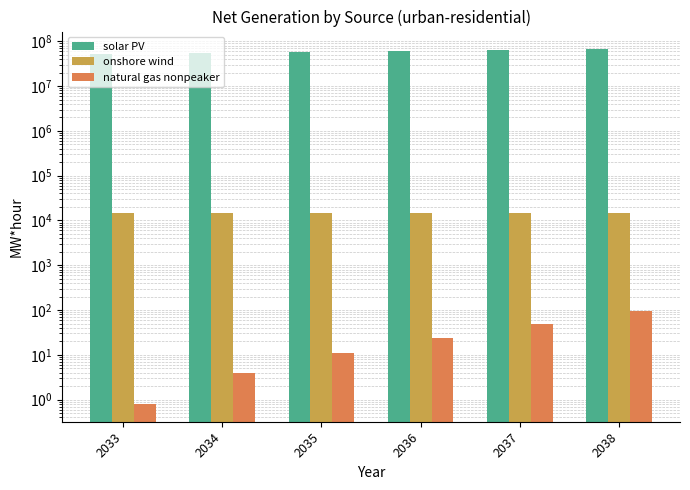

Reading right to left, transcribe all the data shown in this chart.

solar PV: 66274167.0	63454623.5	60668779.5	57916352.0	55184090.4	52477610.8
onshore wind: 14792.3	14758.6	14740.2	14730.6	14725.8	14723.4
natural gas nonpeaker: 95.3	48.9	24.0	11.2	4.0	0.8